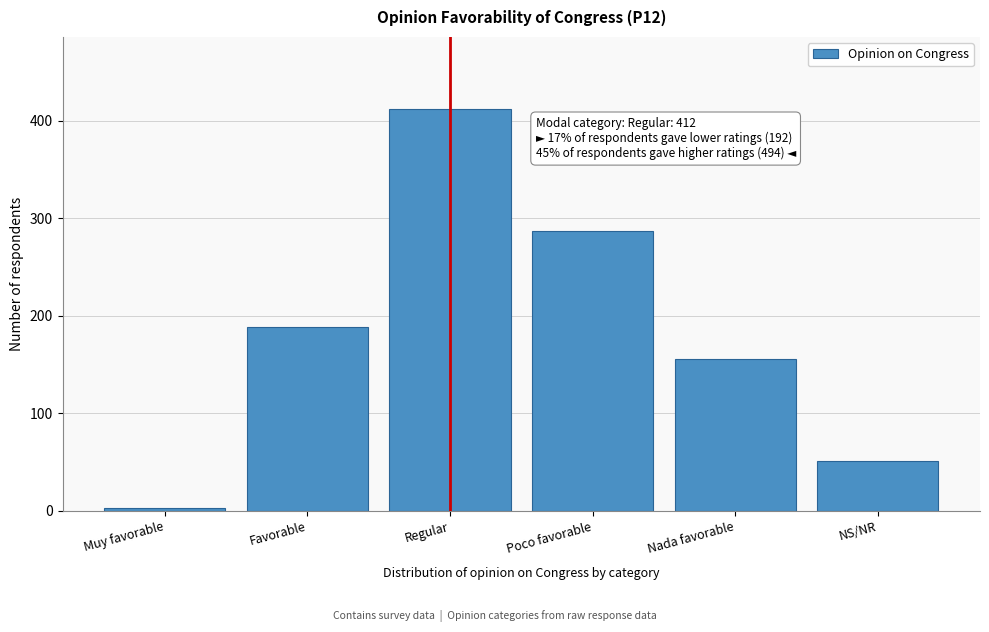

Reading right to left, list all the values displayed in this chart.

51	156	287	412	189	3